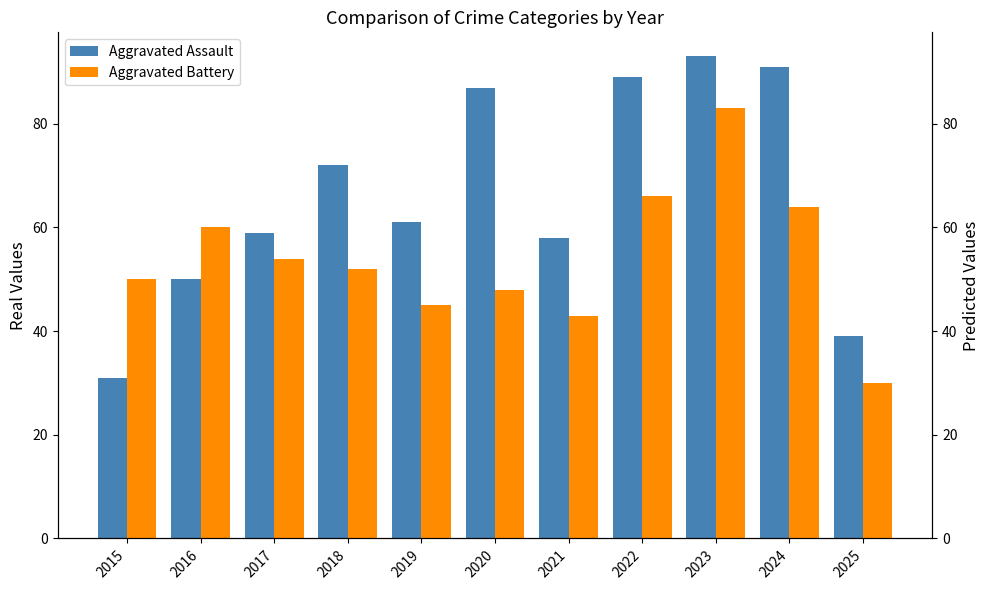

Where is Aggravated Assault nearest to the value 62?

2019